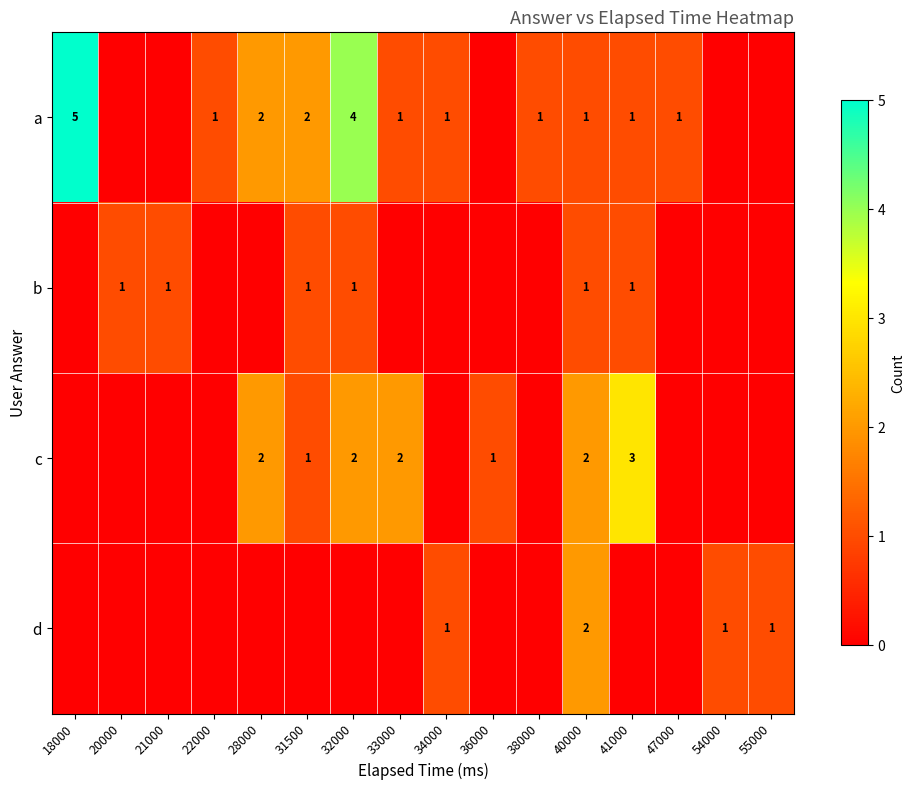

True or false: a has a value of 6 at 32000.

False